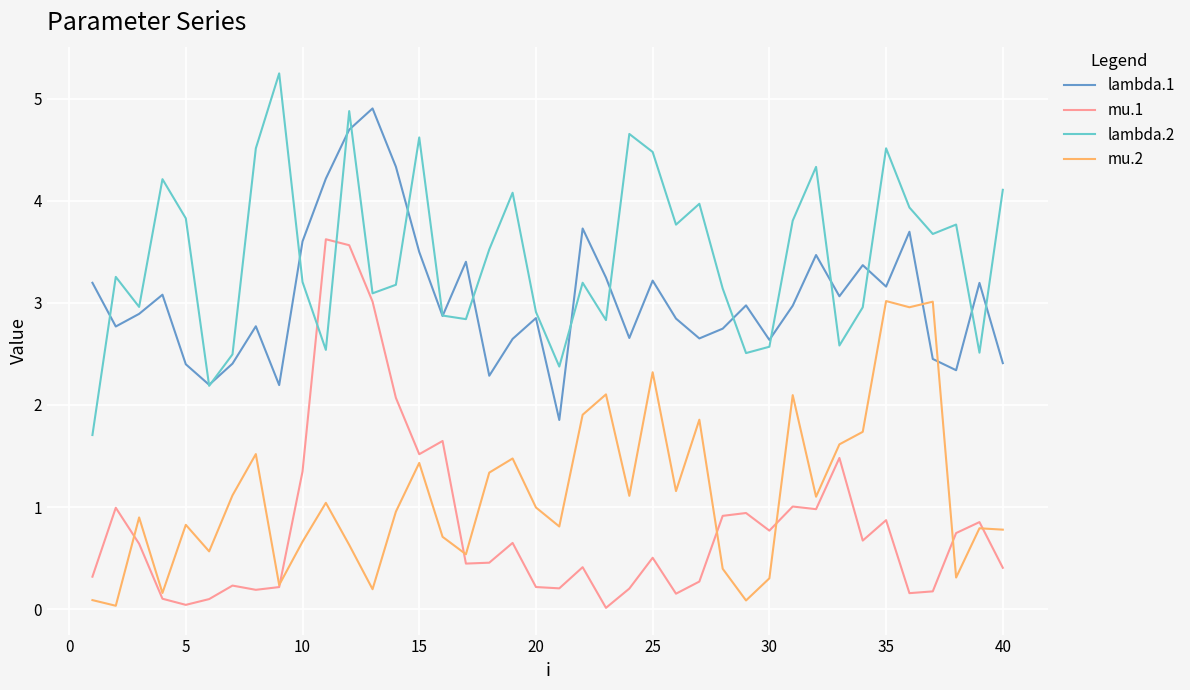

True or false: mu.2 and lambda.2 intersect in this chart.

False